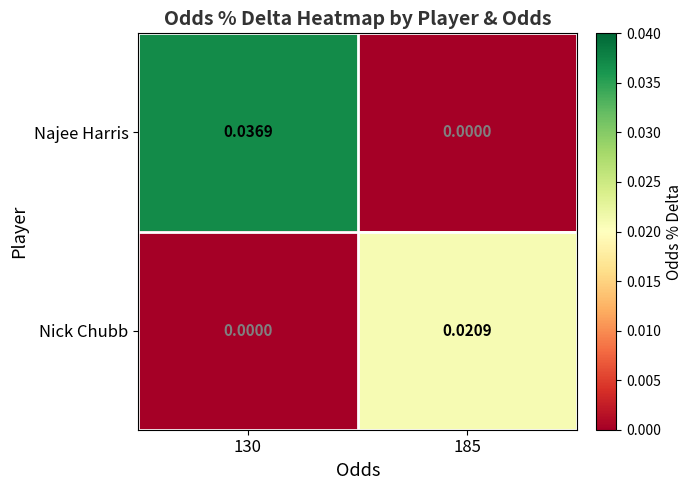

Which series has the largest total across all categories?

Najee Harris